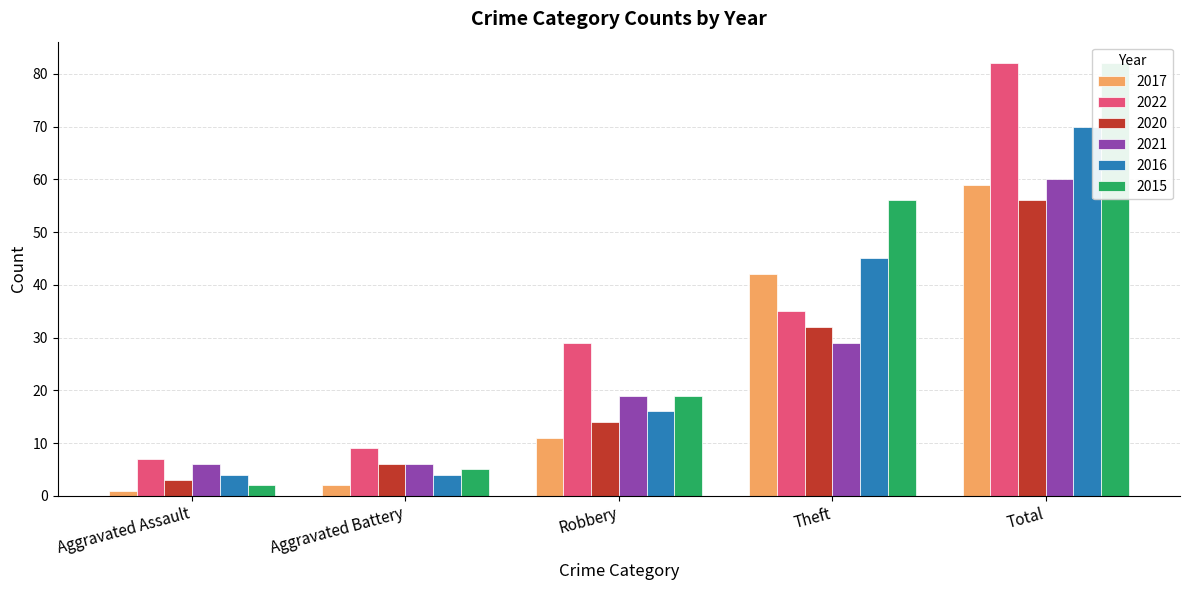

Count the number of categories in the chart.

5